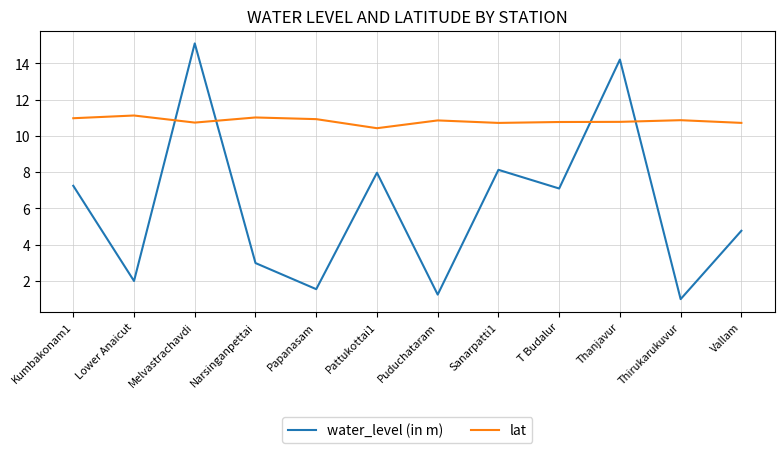

What is the smallest value displayed?

1.0